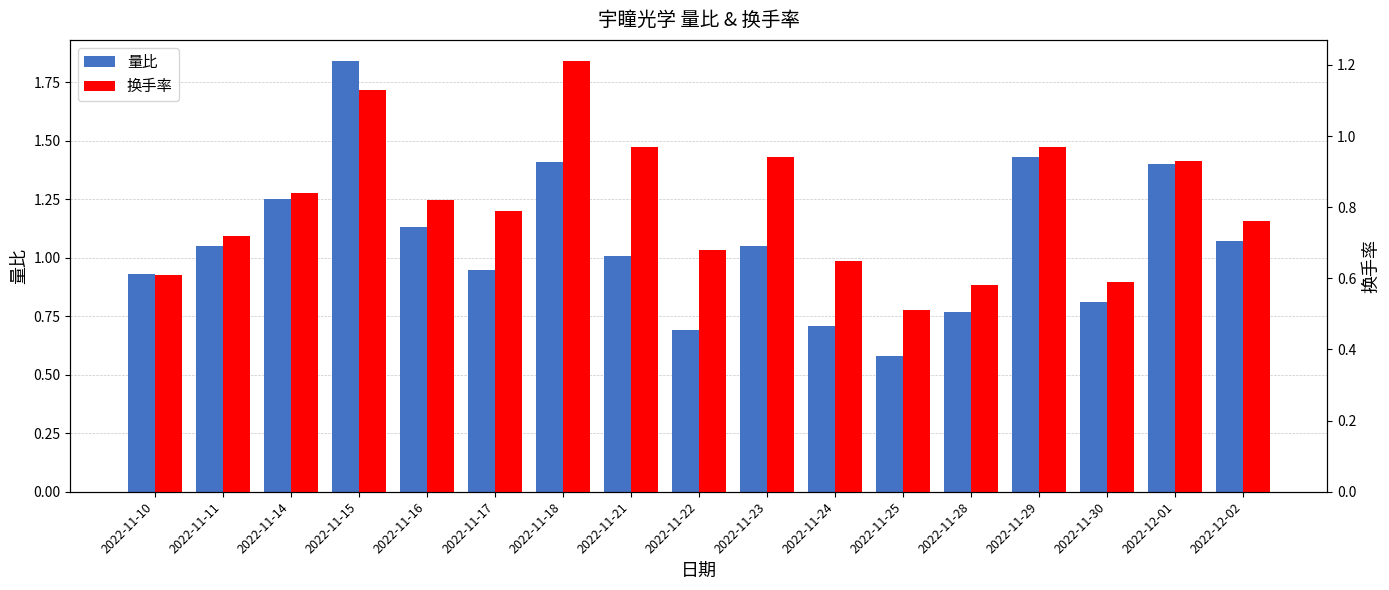

At which label does 换手率 reach its minimum?

2022-11-25